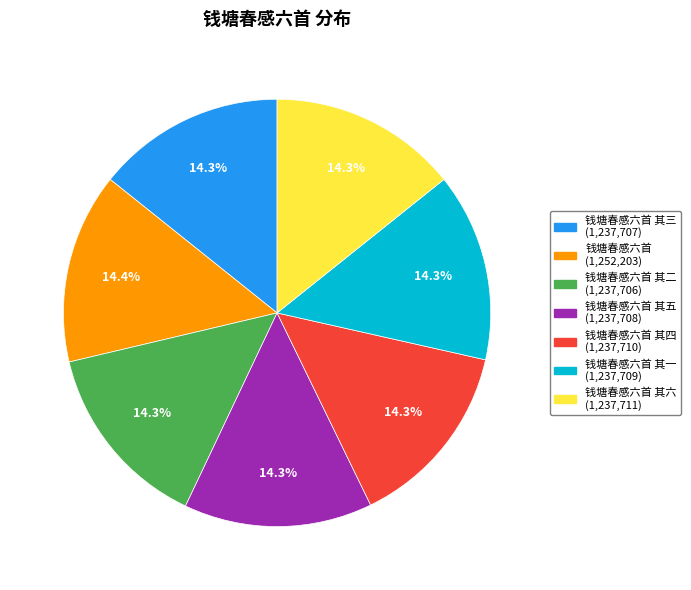

Does any single category account for the majority?

No